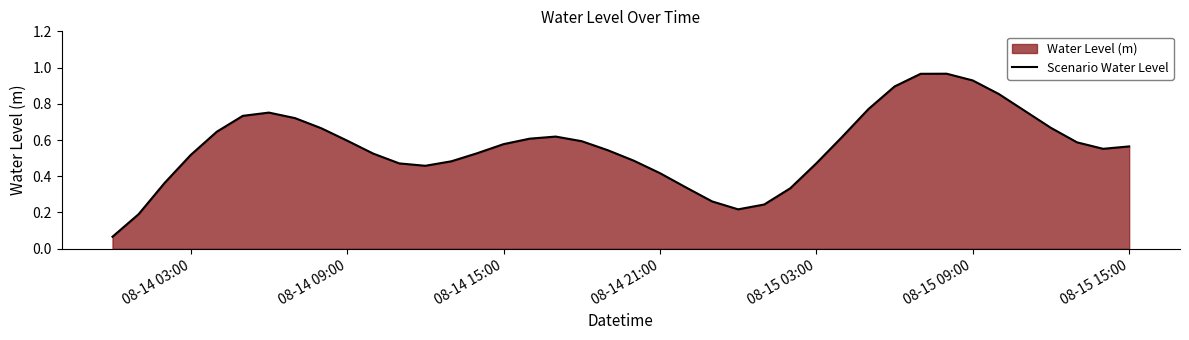

How many lines are shown in the chart?

1